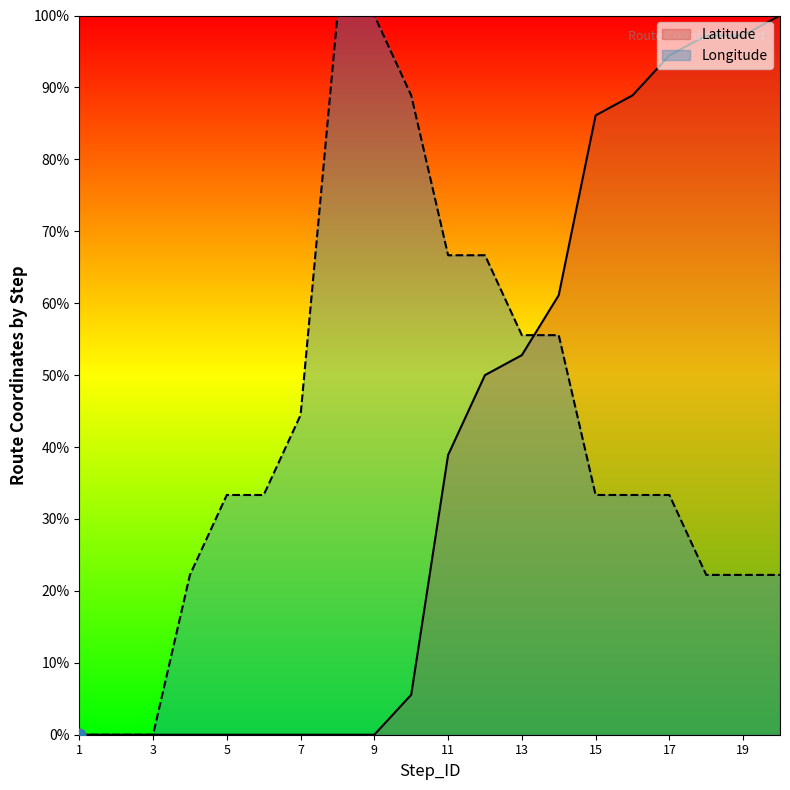

What are all the series names shown in the legend?

Latitude, Longitude